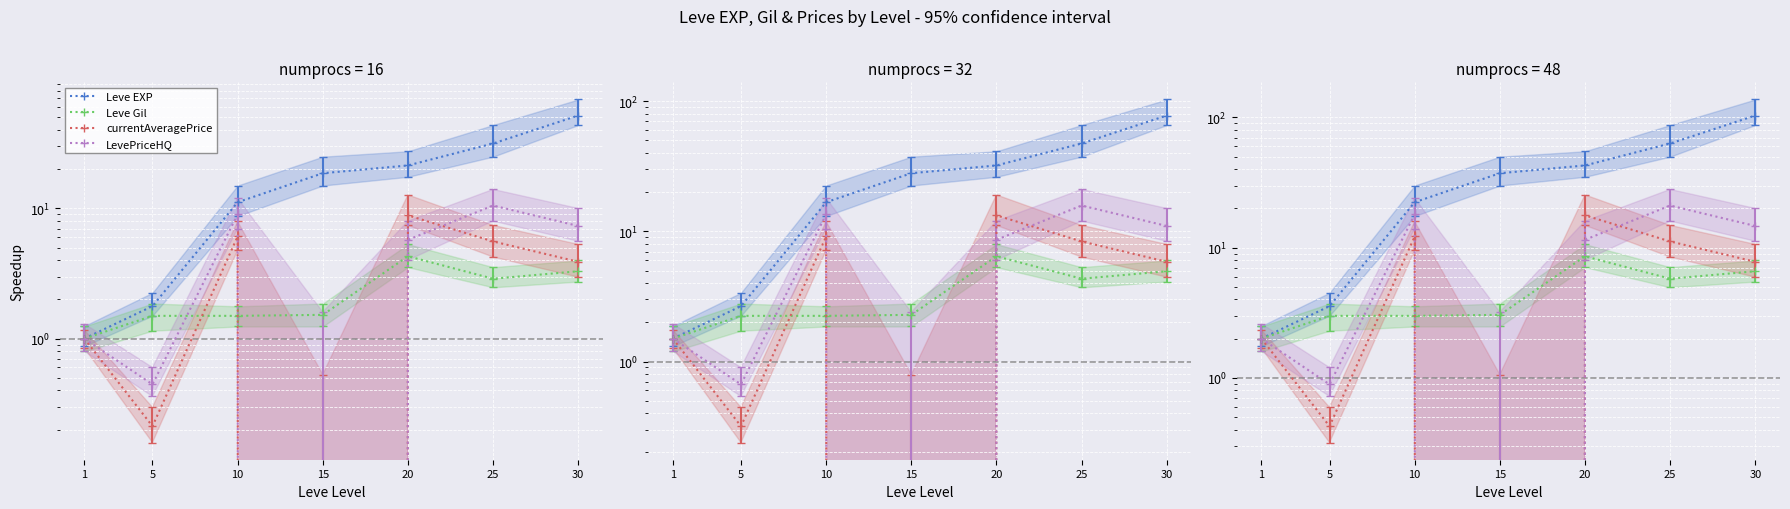

True or false: LevePriceHQ and currentAveragePrice cross at least once.

True